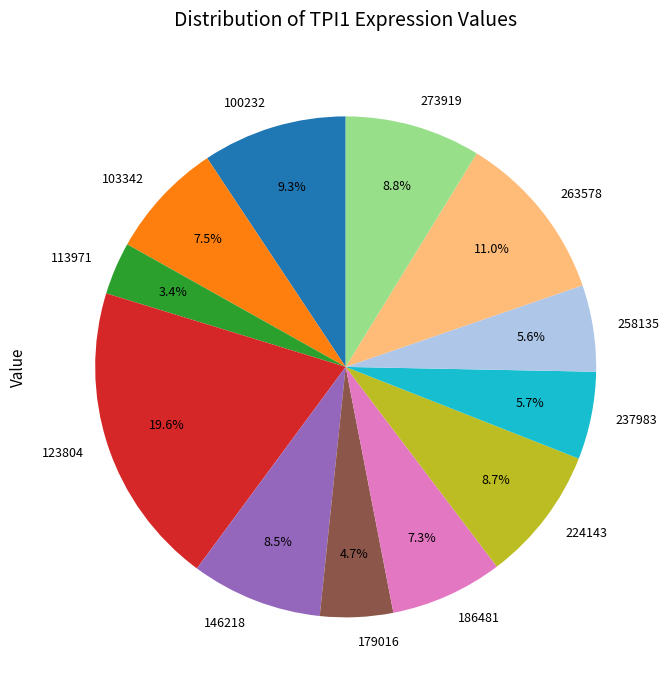

Which slice is the largest?

123804